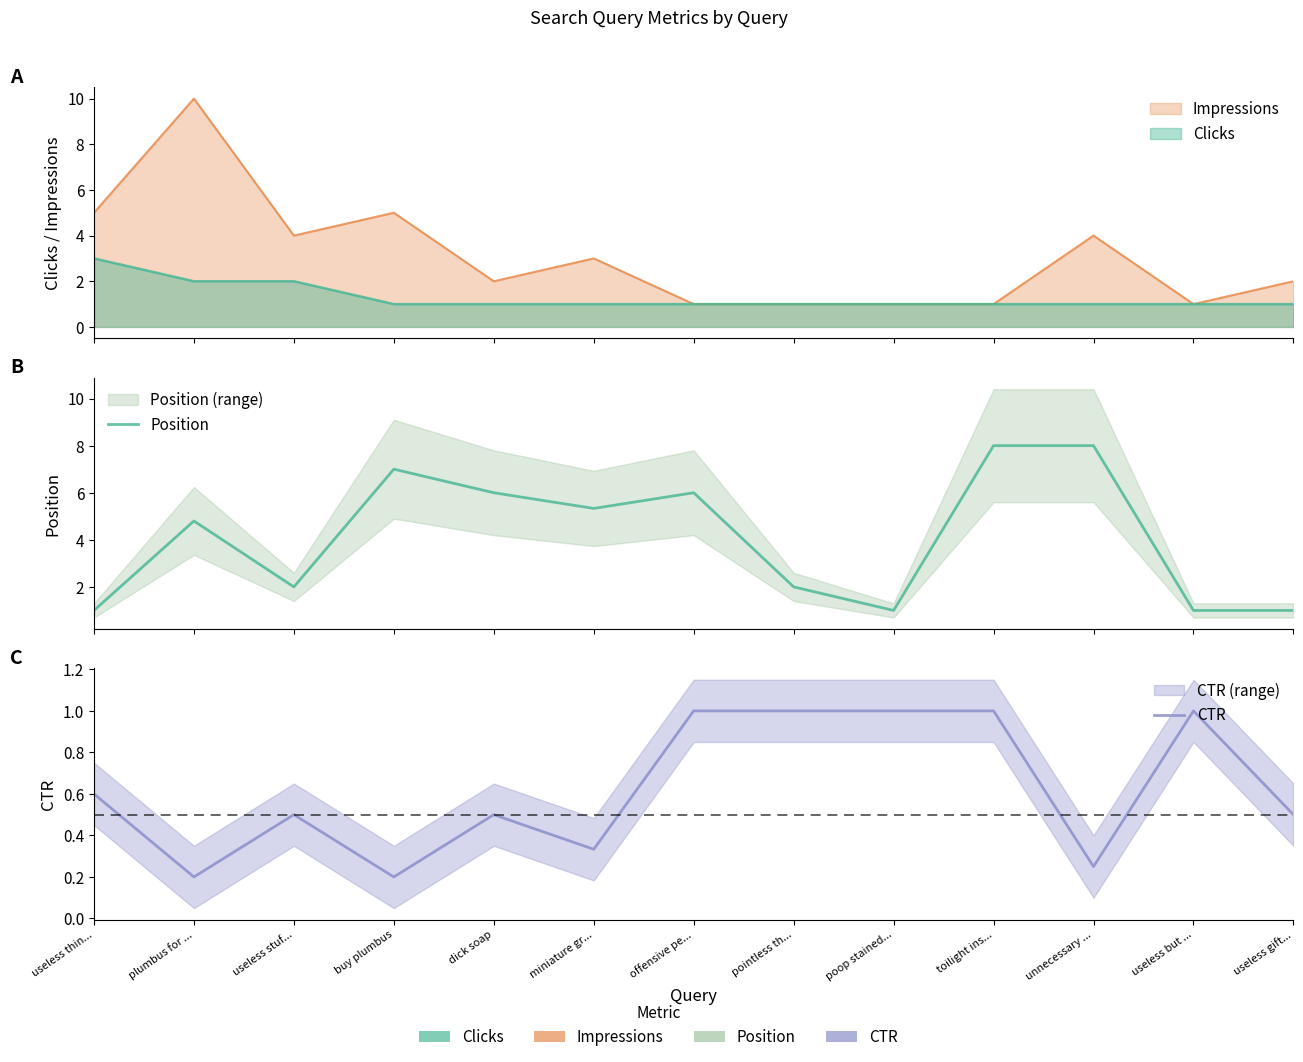

The value of CTR at useless but ... is 1.0. True or false?

True